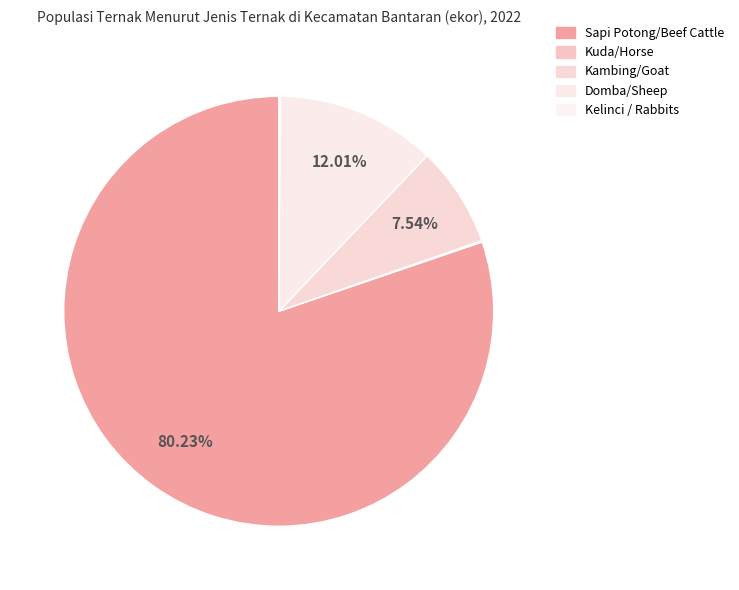

To the nearest percent, what is the combined percentage of Kelinci / Rabbits and Sapi Potong/Beef Cattle?

80%